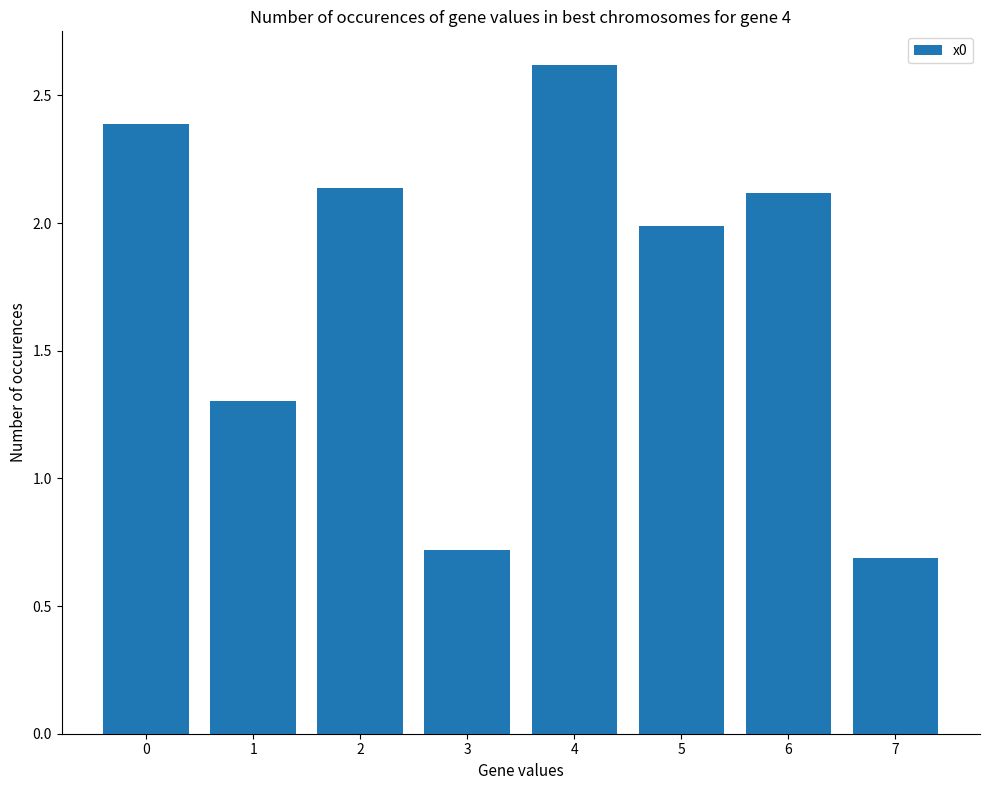

Where is the data nearest to the value 1?

3